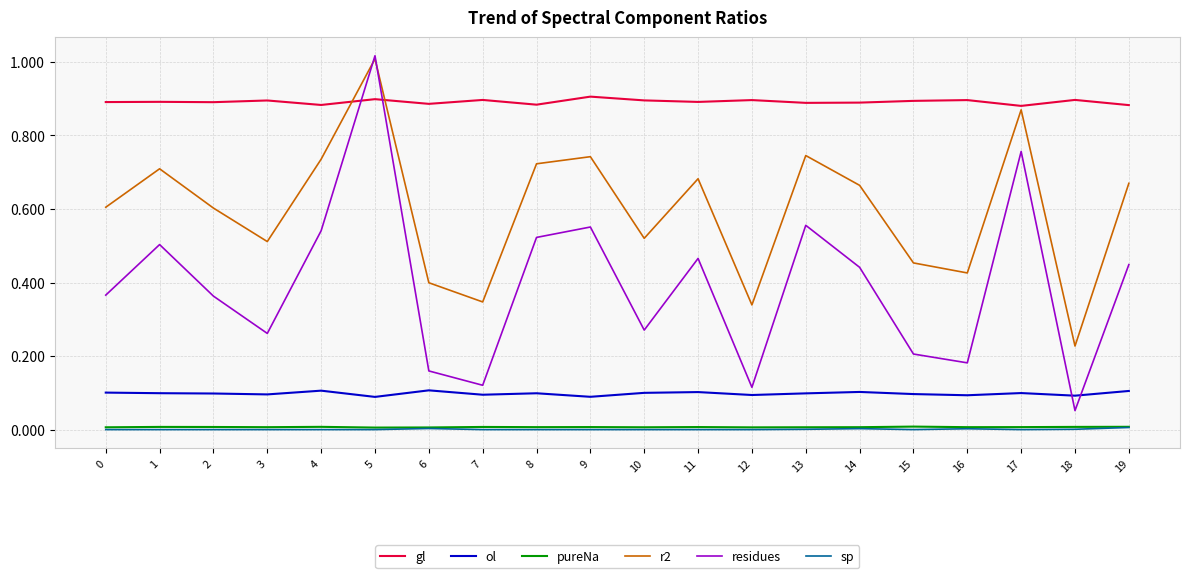

Which series has the widest spread of values?

residues